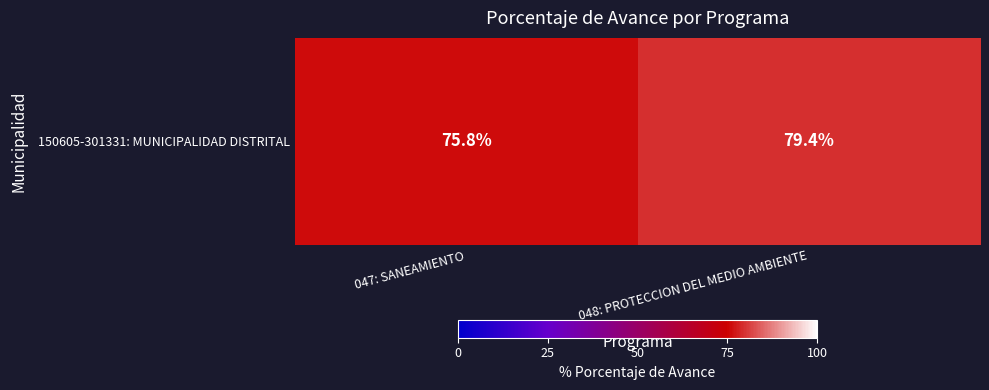

Approximately how many times larger is the value at 048: PROTECCION DEL MEDIO AMBIENTE compared to 047: SANEAMIENTO?

1.0